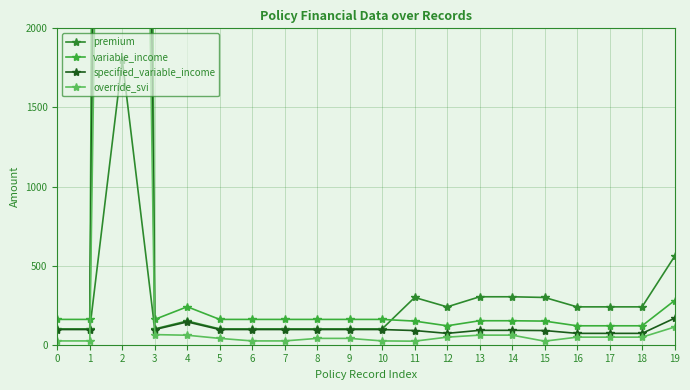

True or false: override_svi and specified_variable_income intersect in this chart.

False